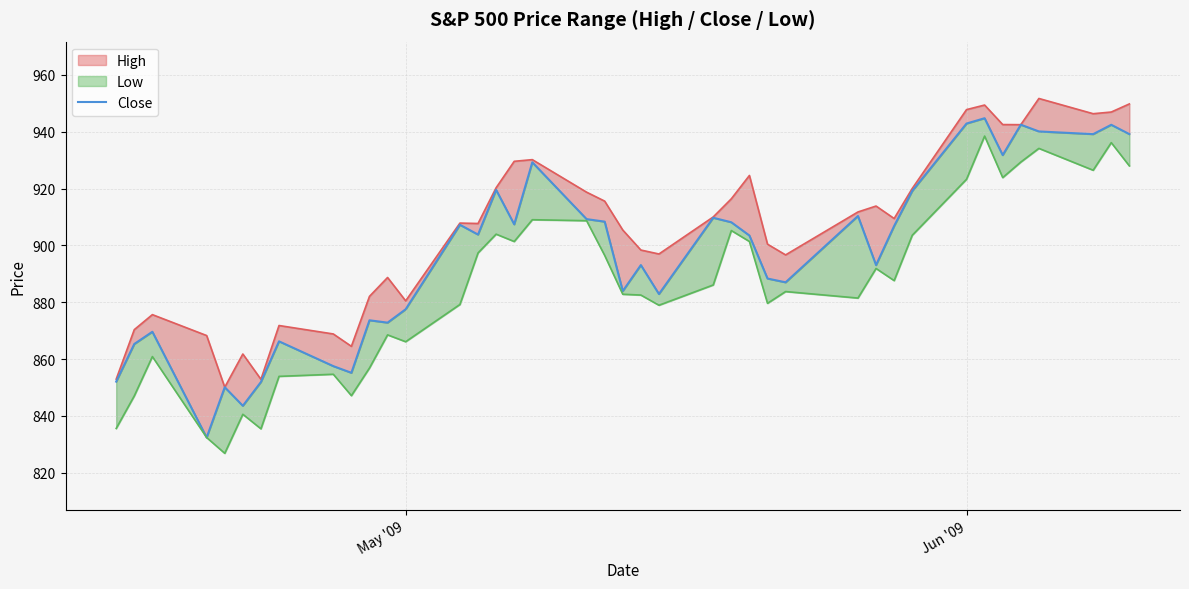

Count the number of categories in the chart.

40